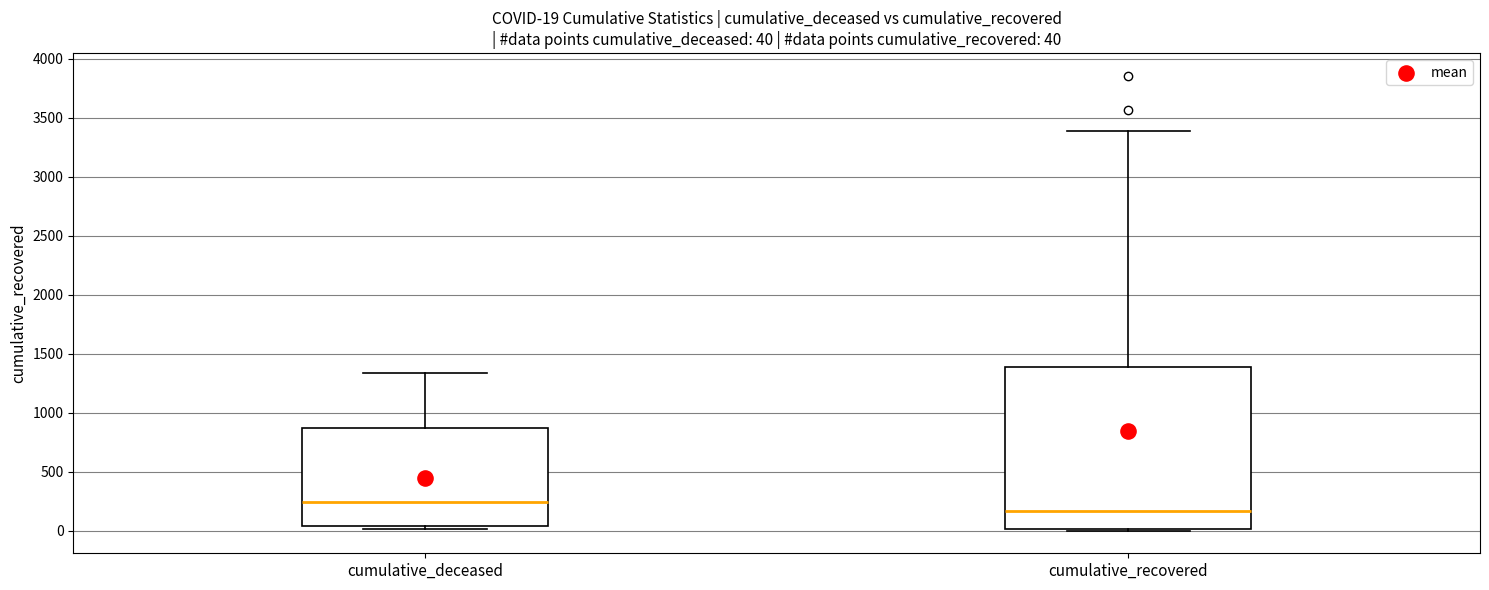

Comparing the boxes themselves (not the whiskers), which one is the tallest?

cumulative_recovered